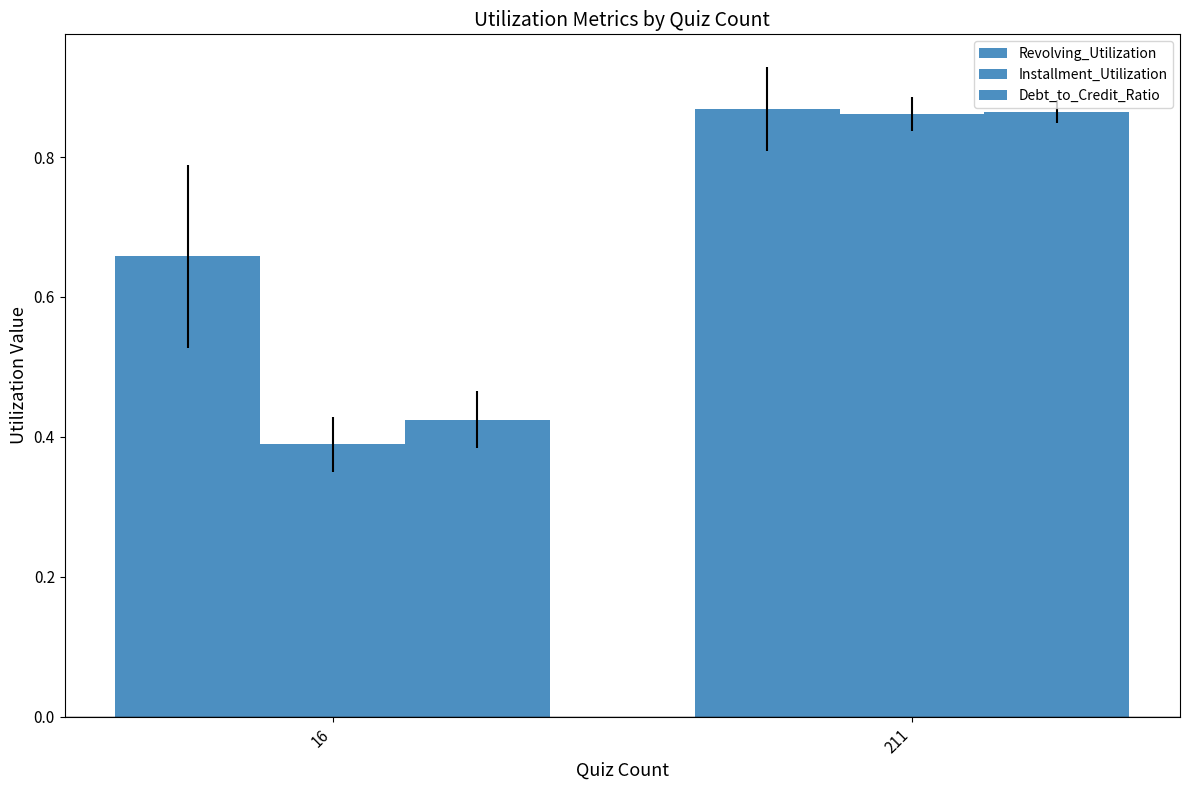

True or false: Installment_Utilization has a value of 0.4 at 16.

True